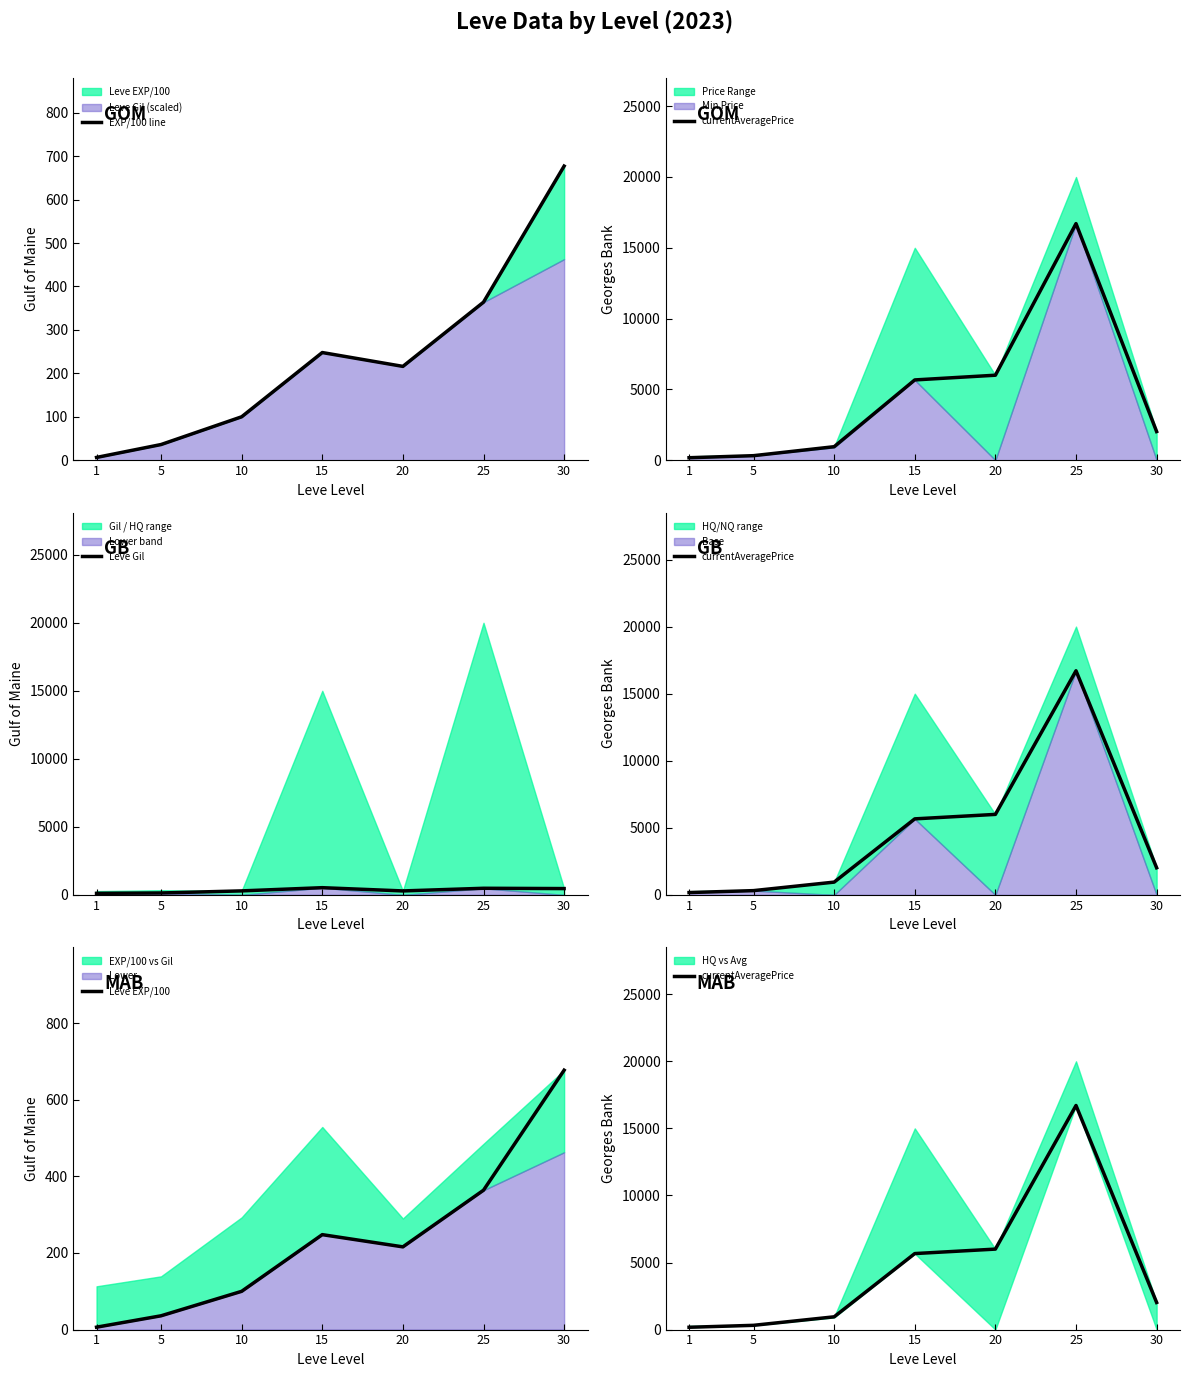

Reading left to right, list all the values displayed in this chart.

EXP/100 line: 6.3	36.0	99.9	247.9	216.0	363.9	677.3
currentAveragePrice: 172.0	317.6	951.6	5666.7	6000.0	16705.7	2021.0
Leve Gil: 113.0	139.0	293.0	529.0	290.0	485.0	463.0
Leve EXP/100: 6.3	36.0	99.9	247.9	216.0	363.9	677.3